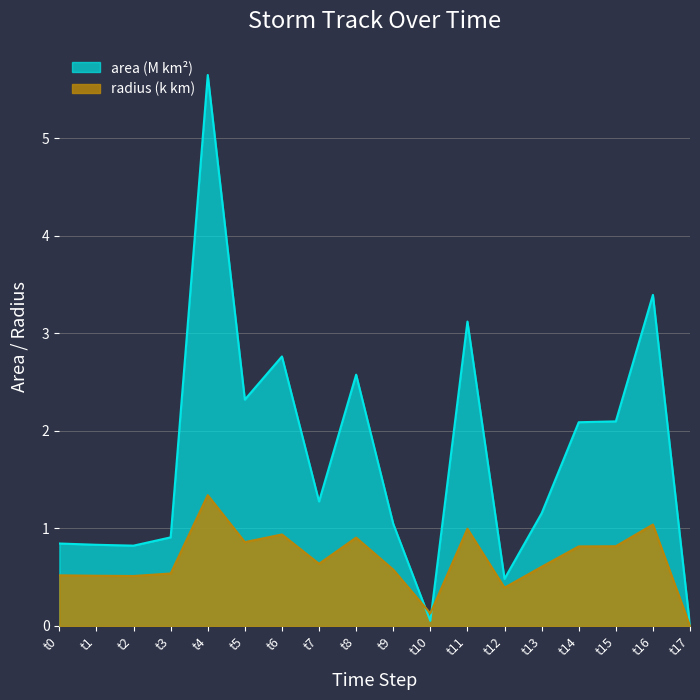

Reading left to right, transcribe all the data shown in this chart.

area: 0.8	0.8	0.8	0.9	5.6	2.3	2.8	1.3	2.6	1.0	0.1	3.1	0.5	1.2	2.1	2.1	3.4	0.0
radius: 0.5	0.5	0.5	0.5	1.3	0.9	0.9	0.6	0.9	0.6	0.1	1.0	0.4	0.6	0.8	0.8	1.0	0.0